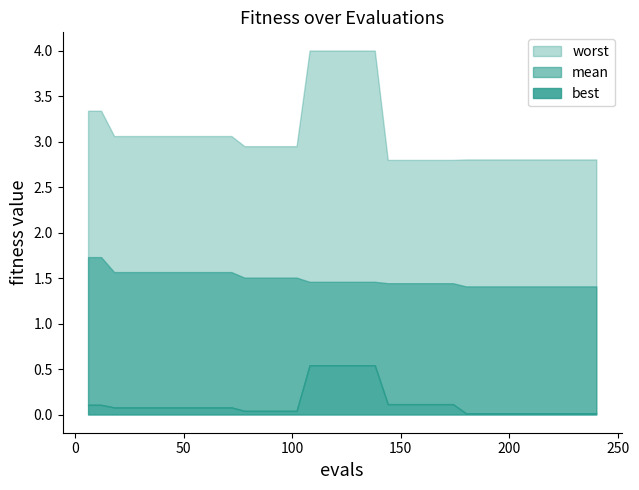

At 39, list the series in order from largest to smallest.

worst, mean, best